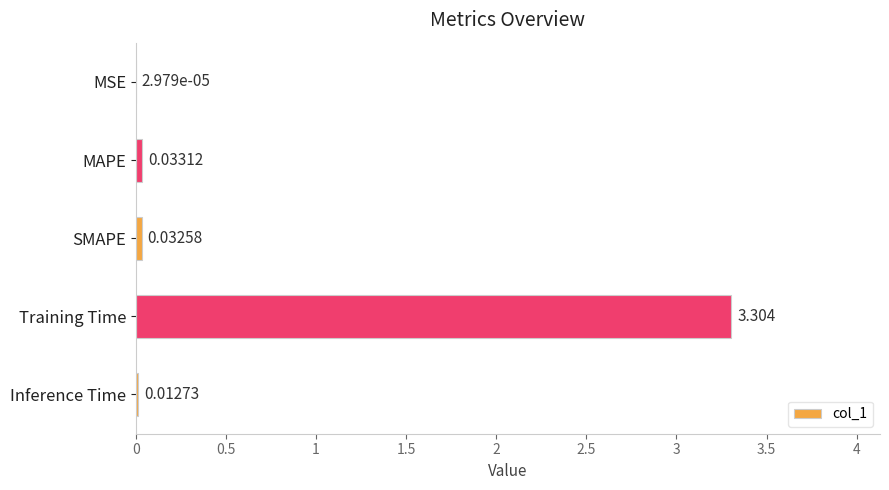

Which category has the highest value across all series?

Training Time